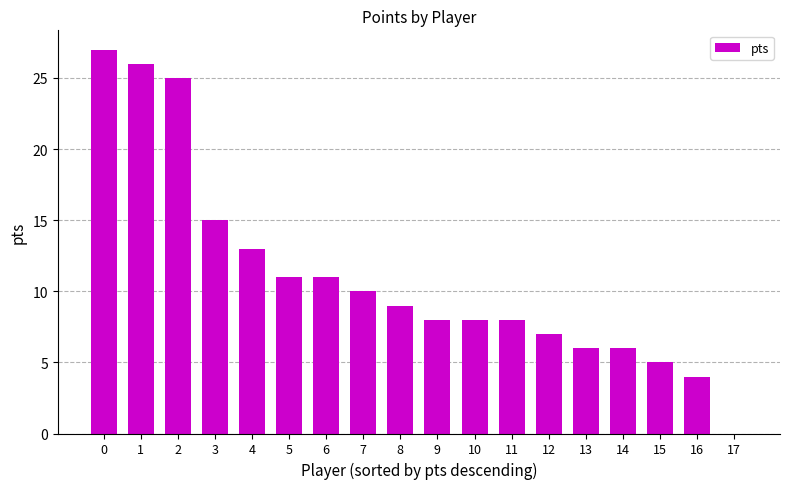

What is the maximum value shown in the chart?

27